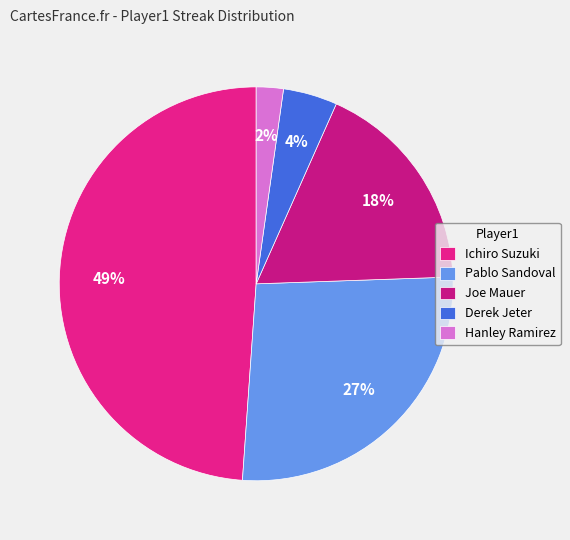

Do Pablo Sandoval and Hanley Ramirez together represent more than half of the pie?

No